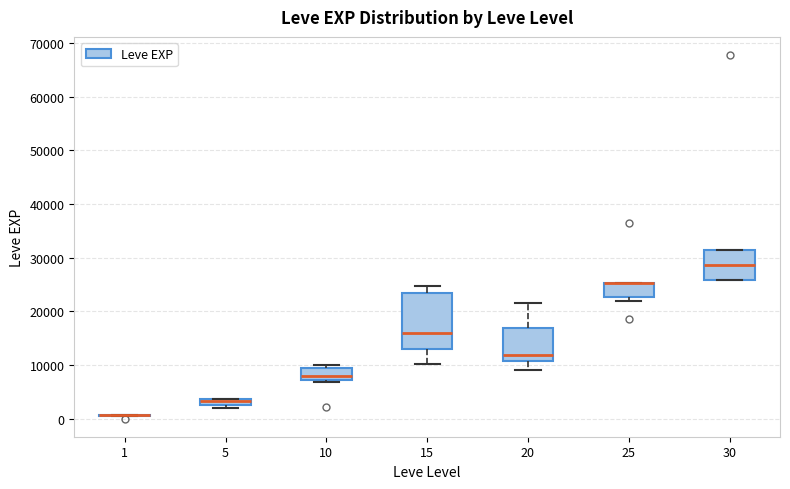

Which box is the tallest, from its lower edge to its upper edge?

15